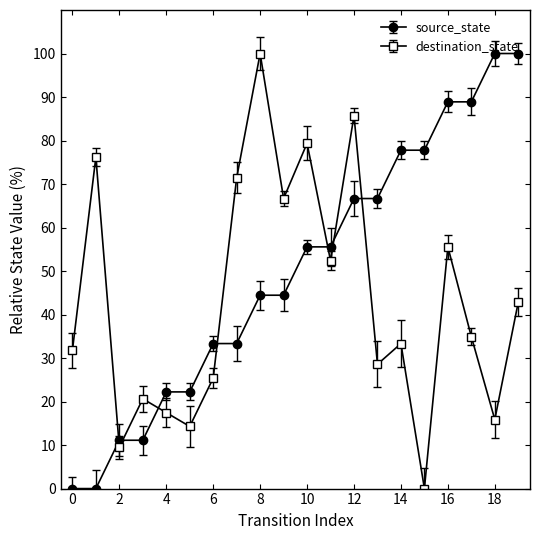

How many interior local peaks does the destination_state series have?

7